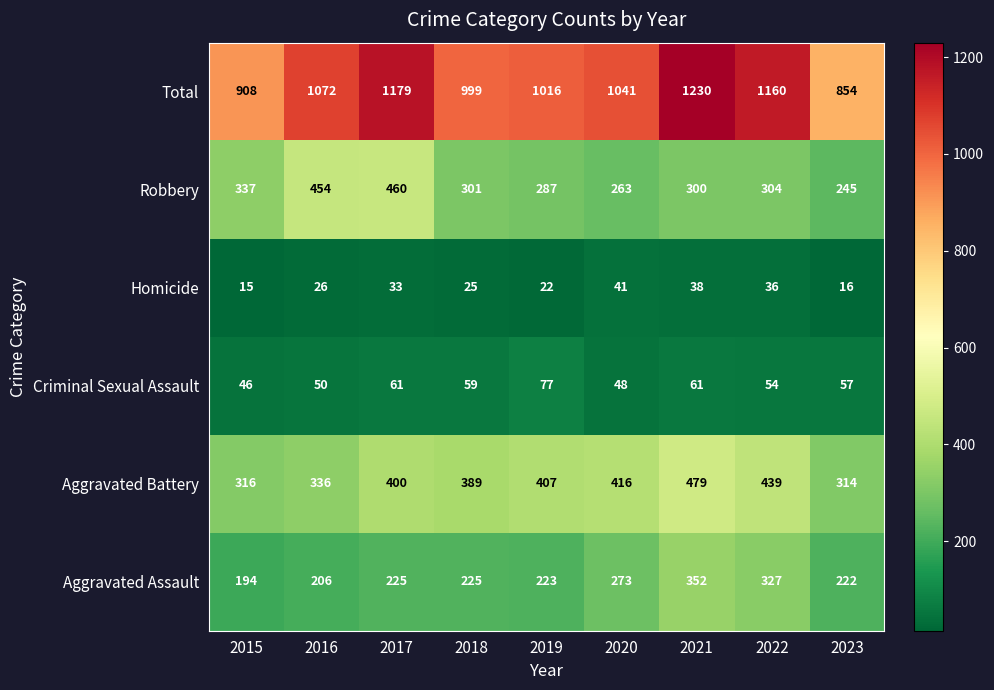

How many data points does each series have?

9